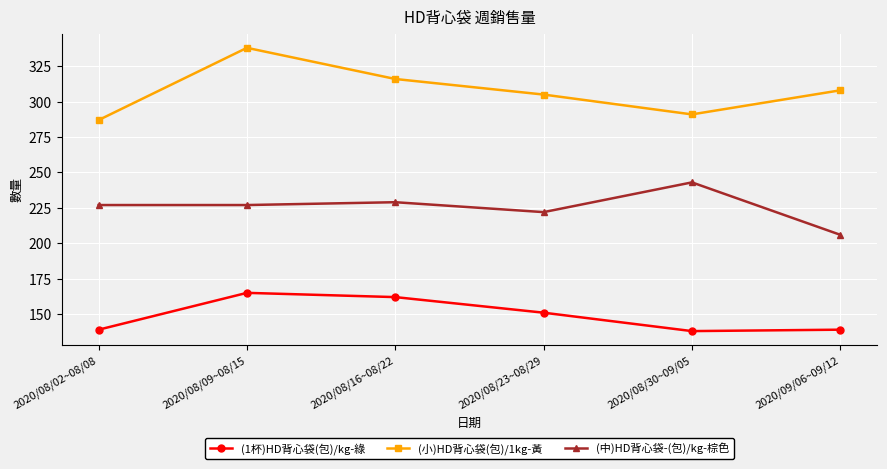

At which label does (中)HD背心袋-(包)/kg-棕色 reach its peak?

2020/08/30~09/05